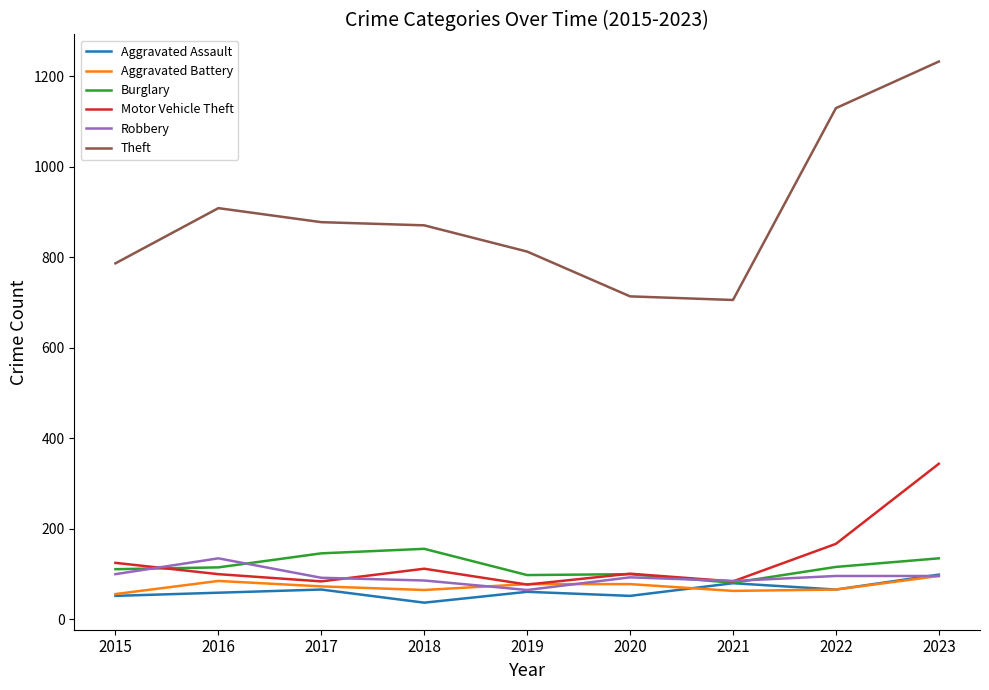

At which label does Theft reach its peak?

2023